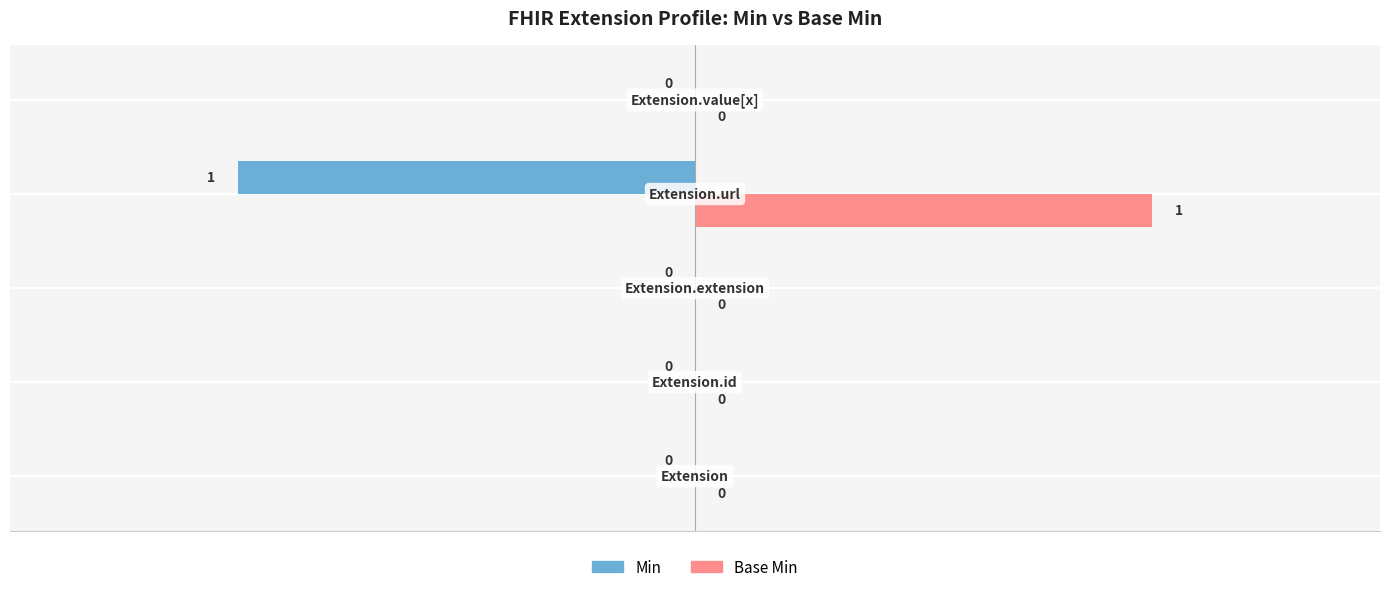

Which series has the largest total across all categories?

Base Min